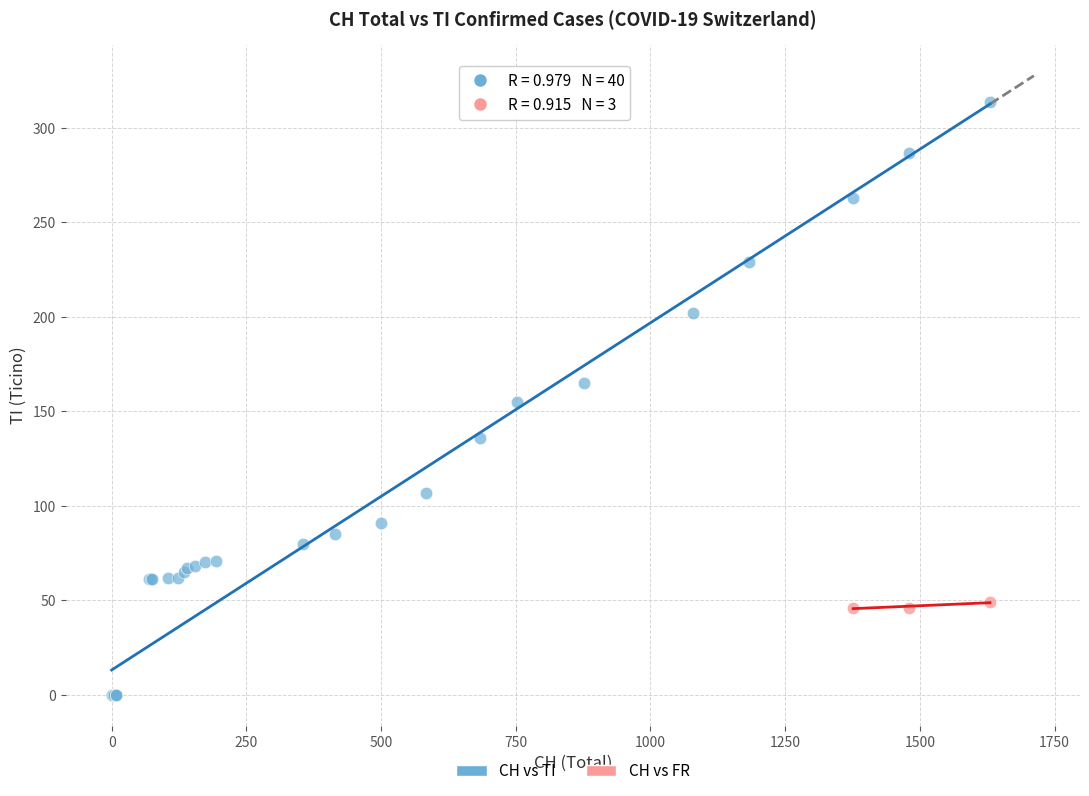

Which series contains the highest Y value?

CH vs TI